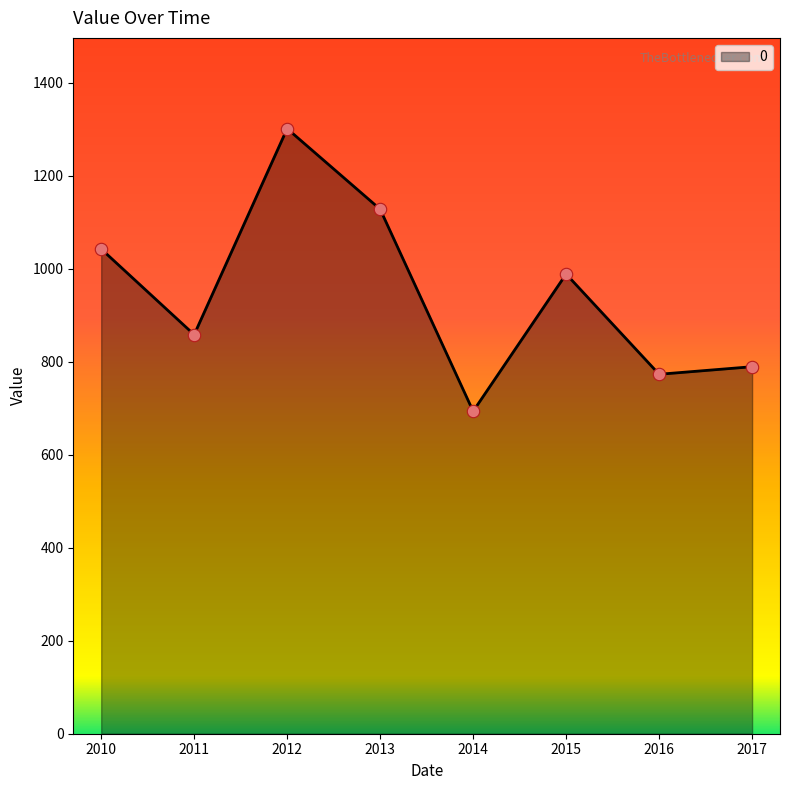

What is the ratio of the value at 2011 to the value at 2016?

1.1